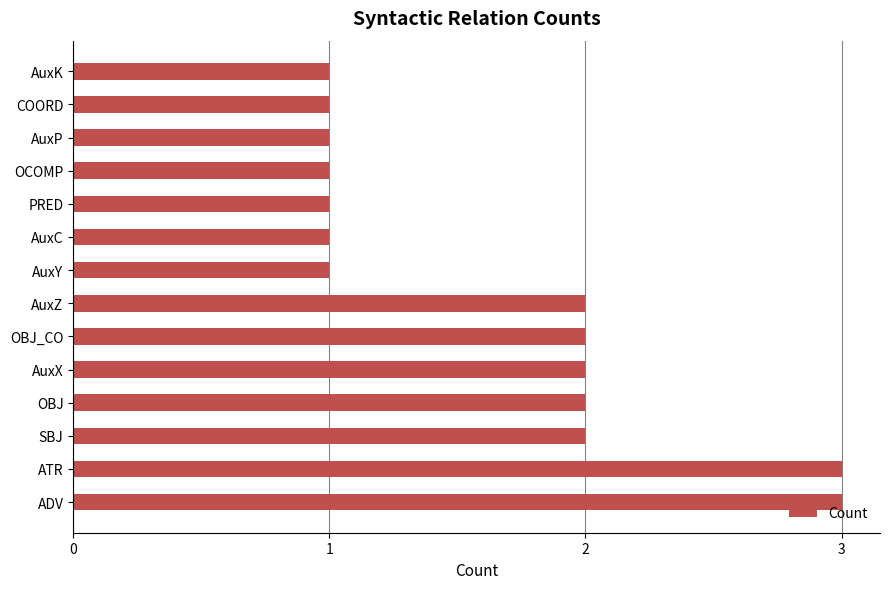

Does the chart contain any negative values?

No